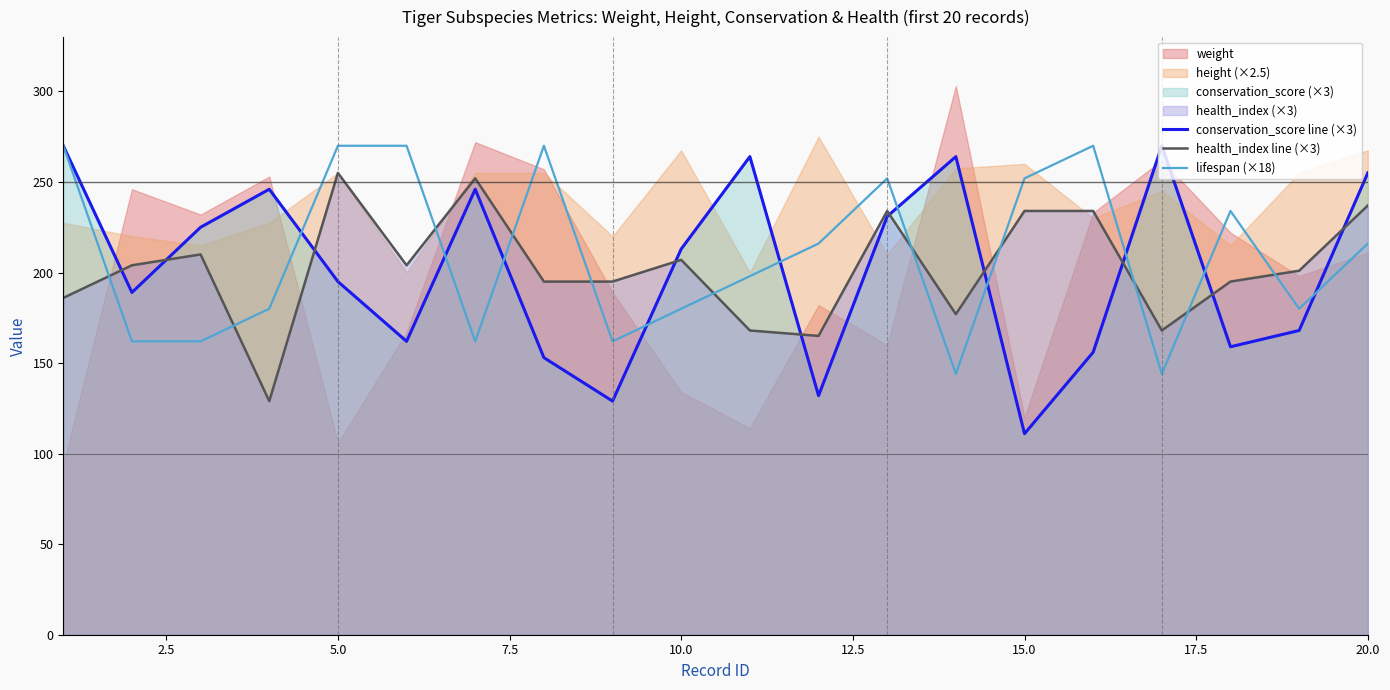

What is the maximum value for health_index line (×3)?

255